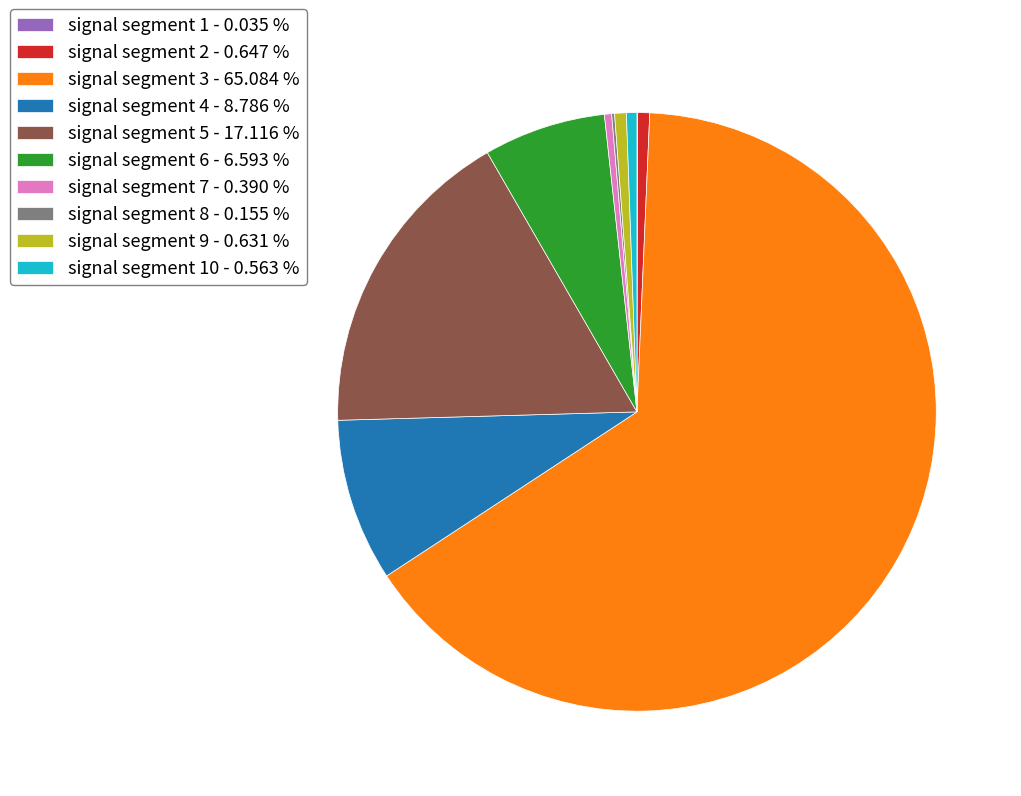

Which category has the biggest portion of the pie?

signal segment 3 - 65.084 %